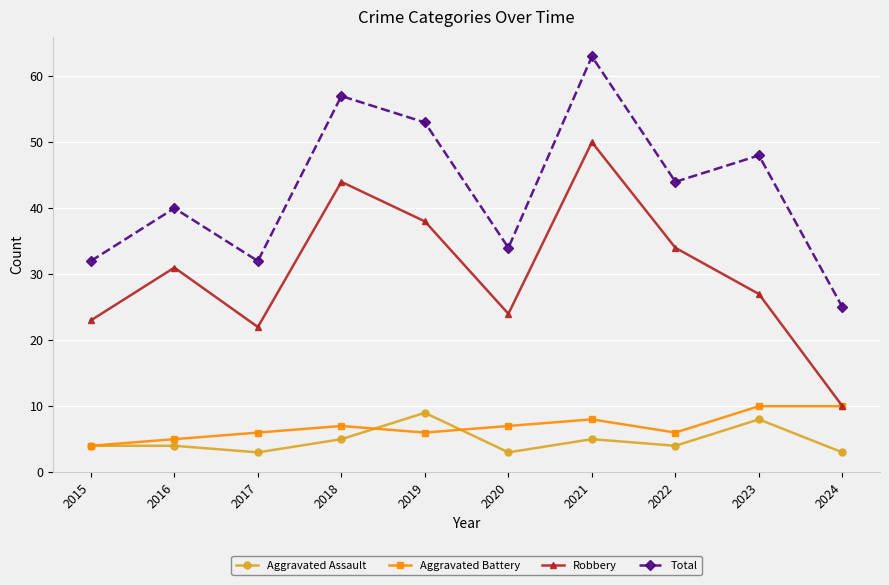

How many interior local valleys does the Total series have?

3